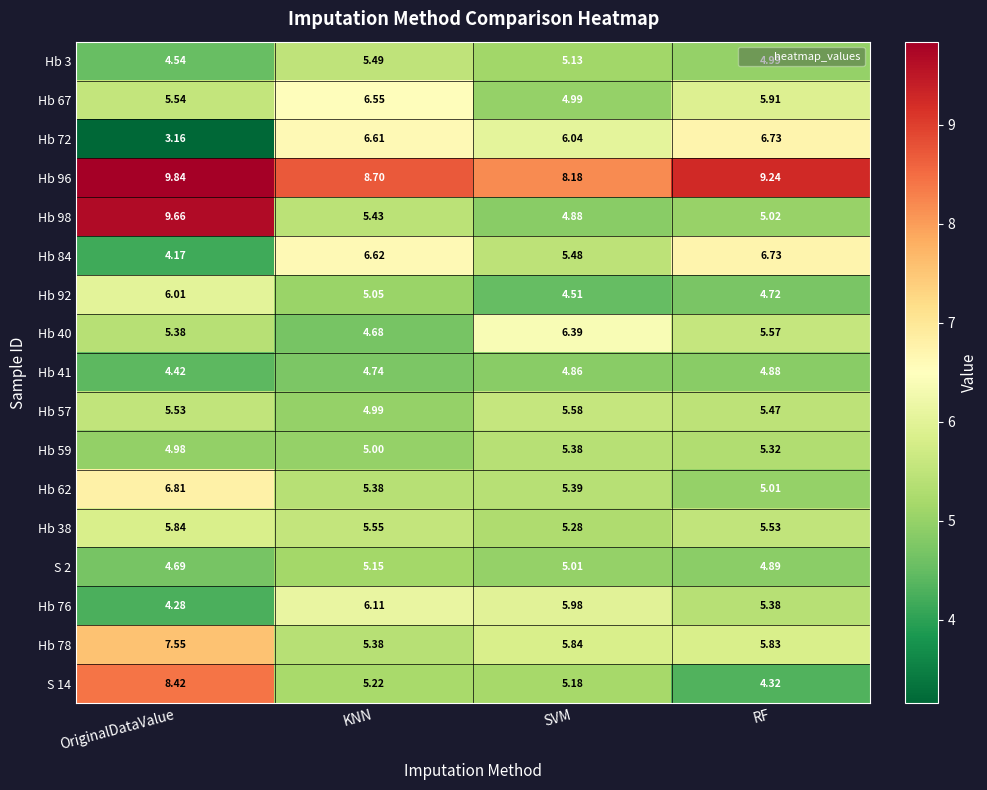

Between OriginalDataValue and KNN, which series saw the biggest shift?

Hb 98